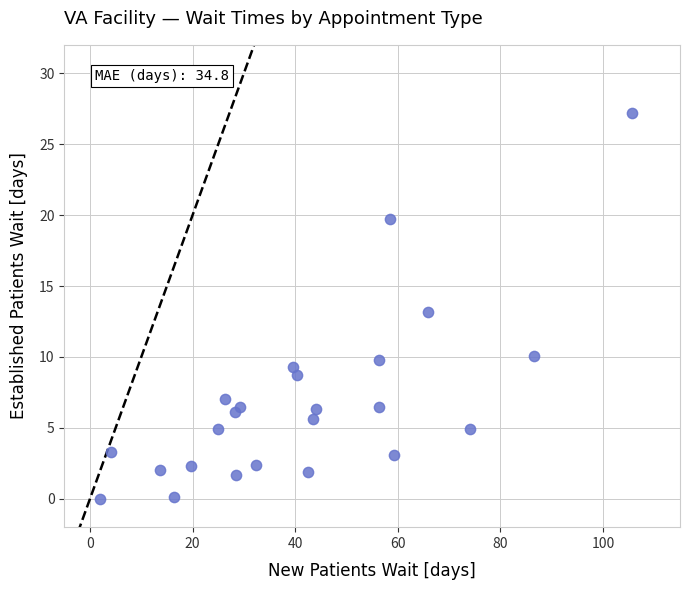

What is the range of Y values (max minus min)?

27.2